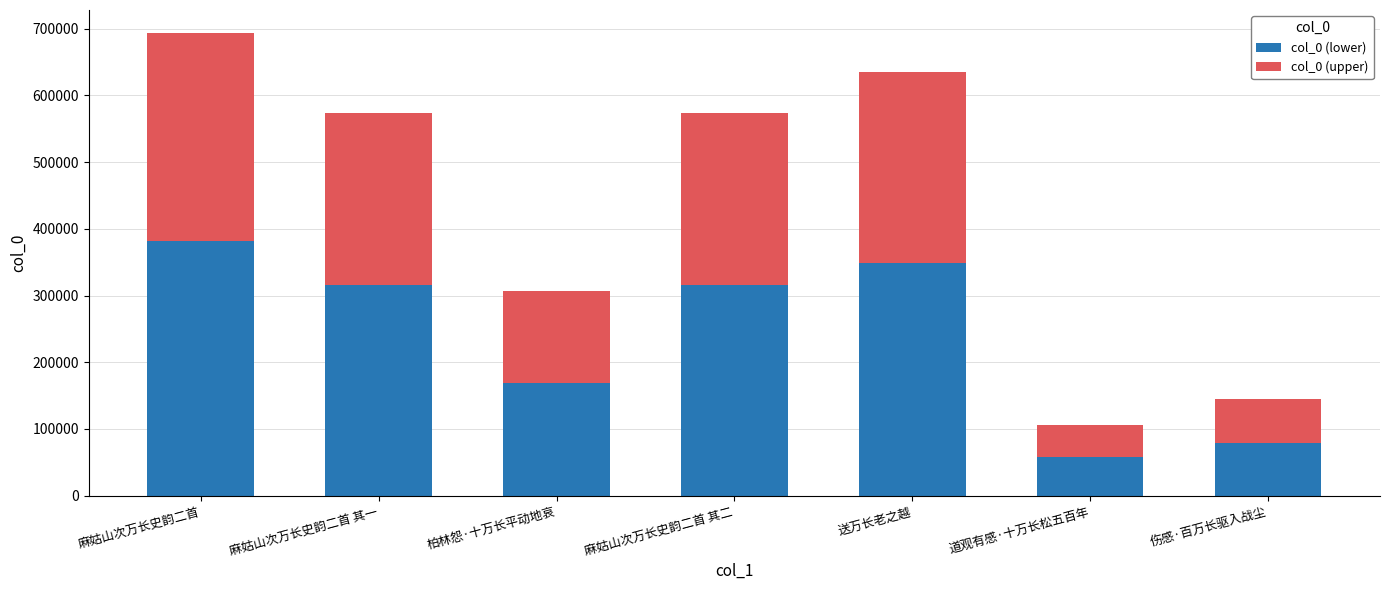

What is the lowest value of the col_0 (lower) series?

58535.4